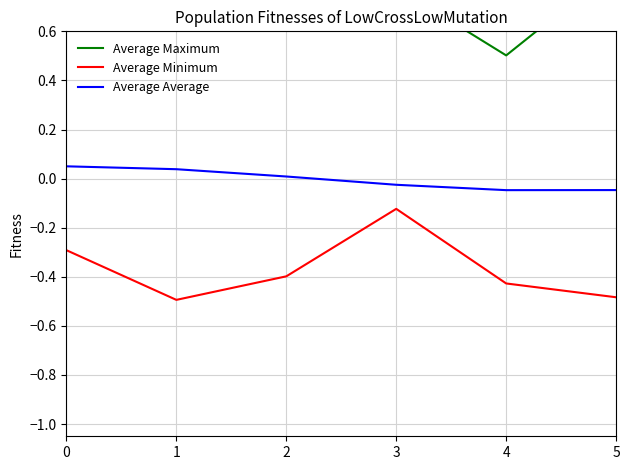

Between 4 and 5, which is larger?

5